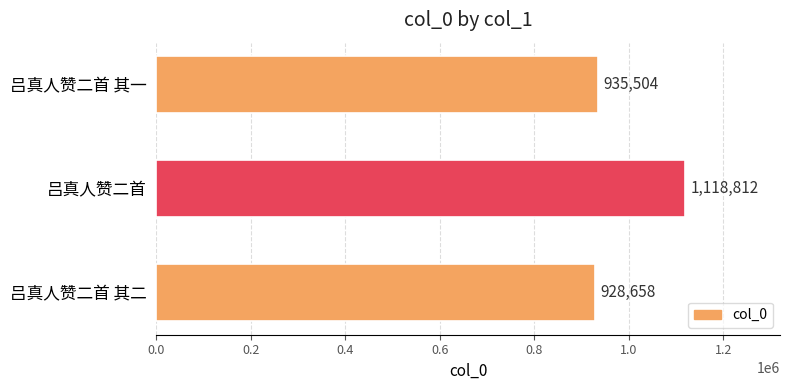

Reading bottom to top, what are all the values shown in this chart?

928658	1118812	935504